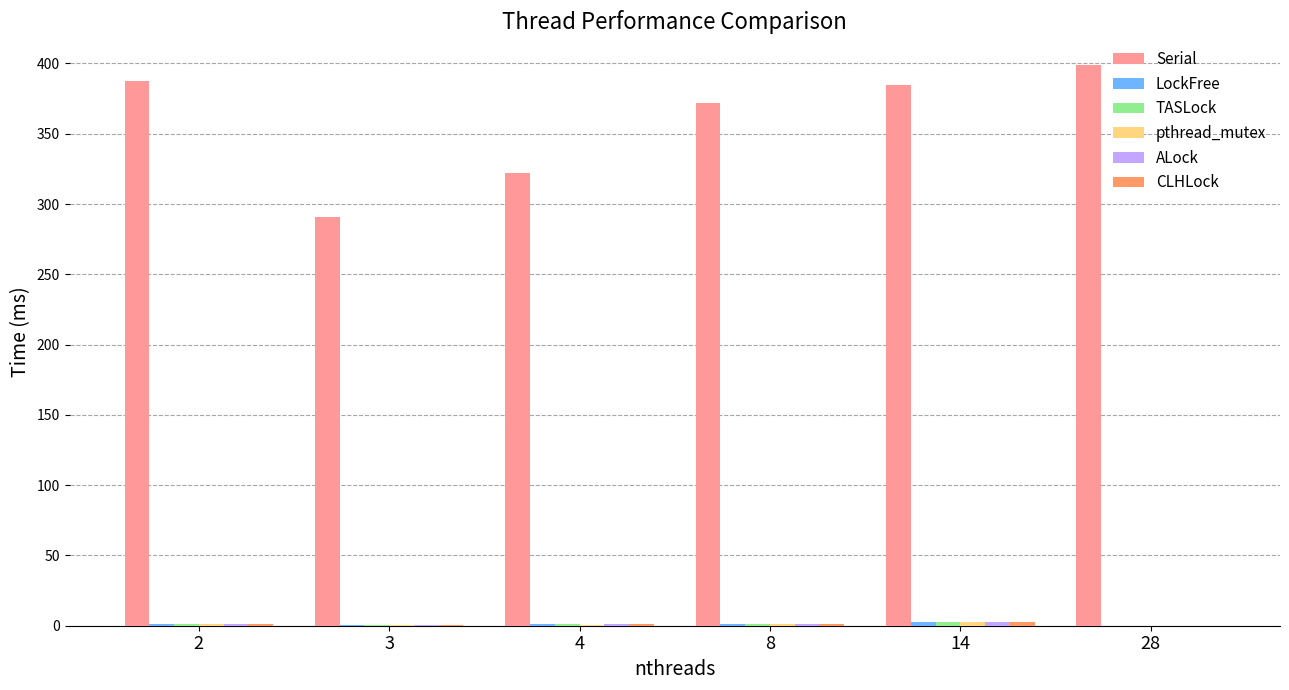

Which series has the largest total across all categories?

Serial